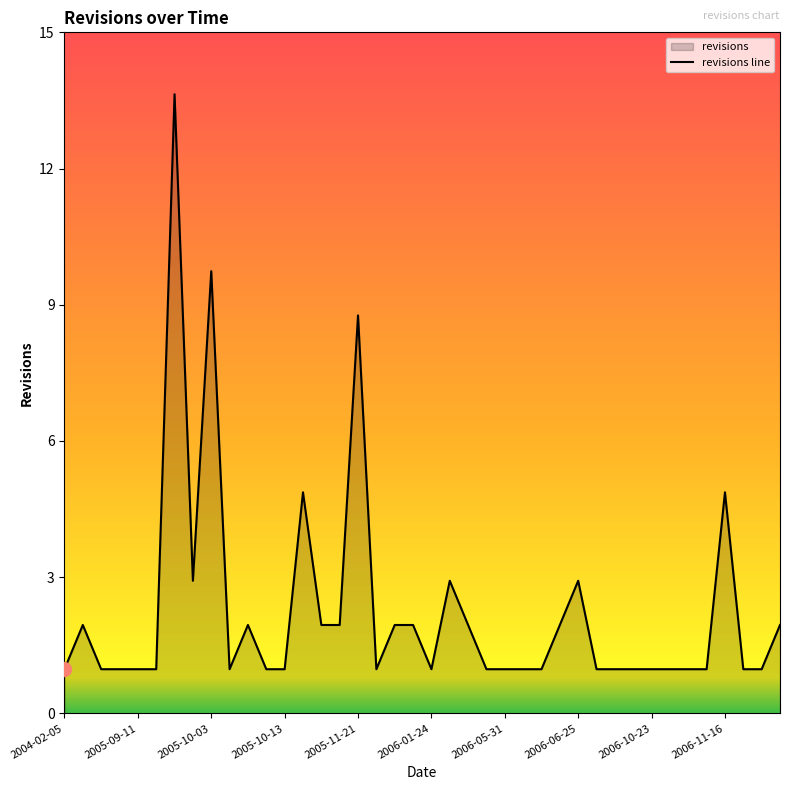

What position from the left is 21?

22